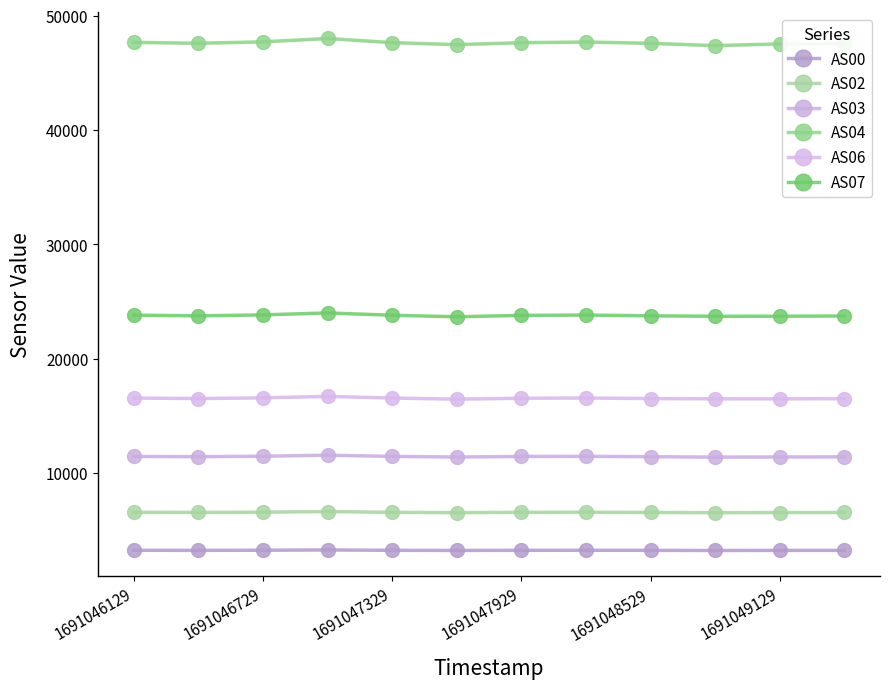

Which category has the lowest value in the AS00 series?

9